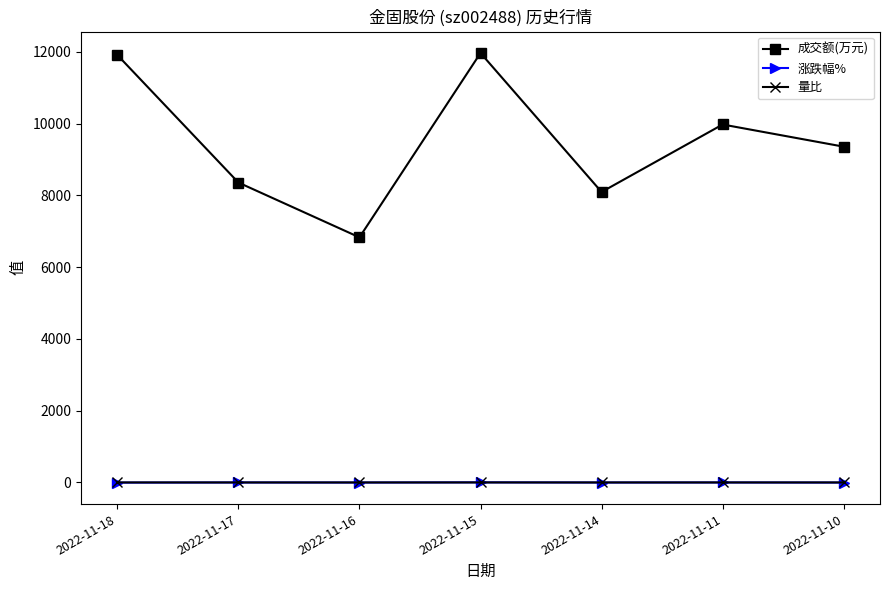

Is the value of 成交额(万元) at 2022-11-15 greater than the value of 量比 at 2022-11-14?

Yes